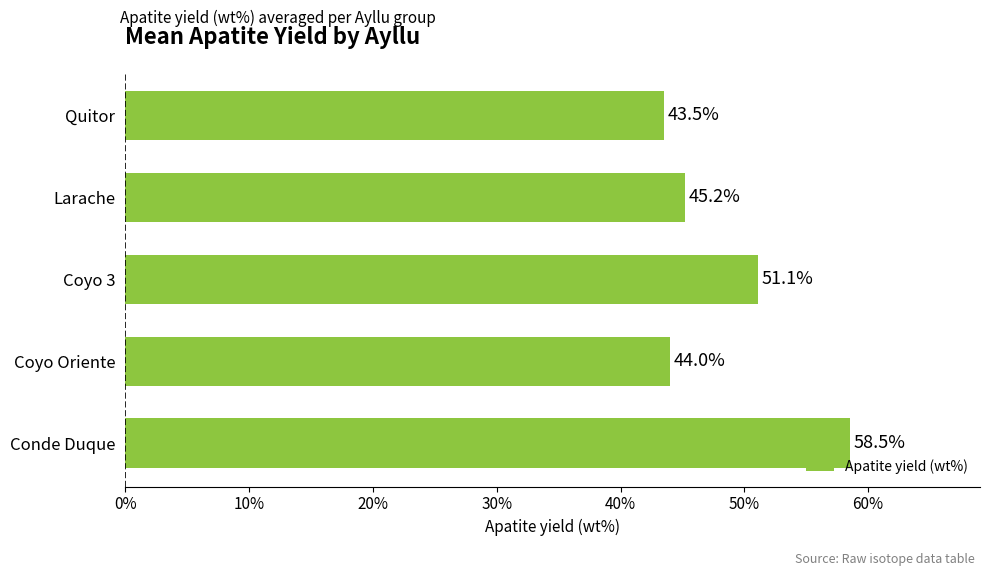

Reading bottom to top, what are all the values shown in this chart?

Conde Duque=58.5	Coyo Oriente=44.0	Coyo 3=51.1	Larache=45.2	Quitor=43.5